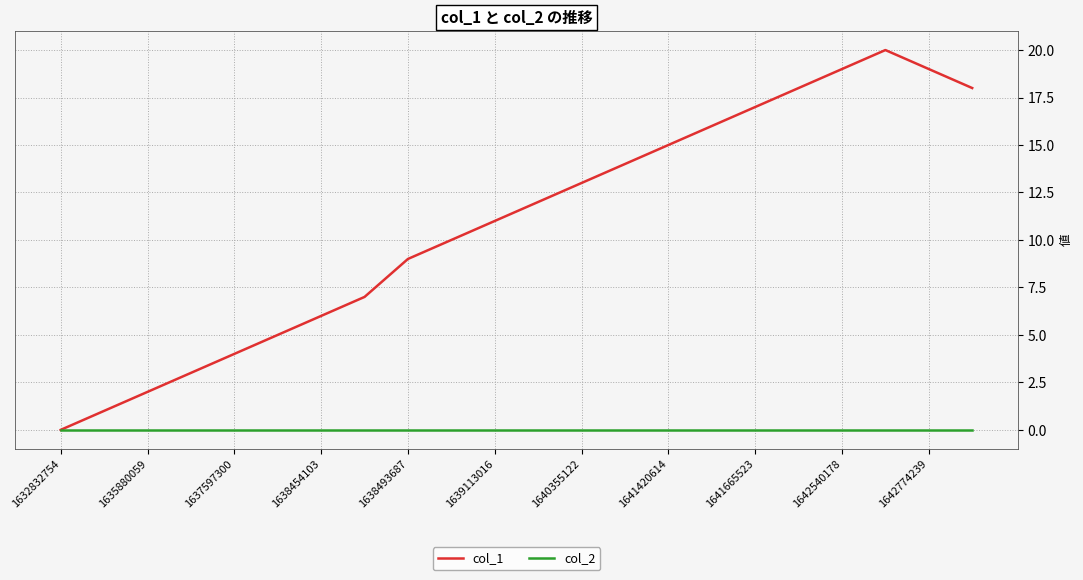

Rank the series by their average value, from highest to lowest.

col_1, col_2